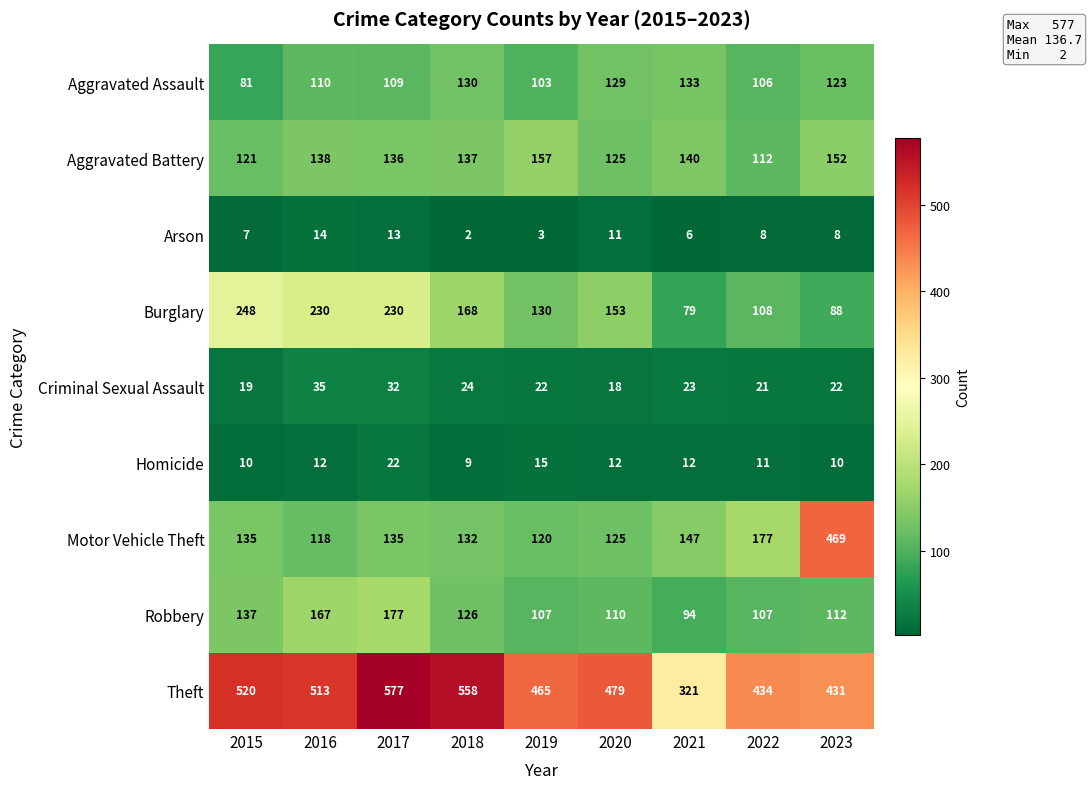

At which label is Criminal Sexual Assault closest to 26?

2018